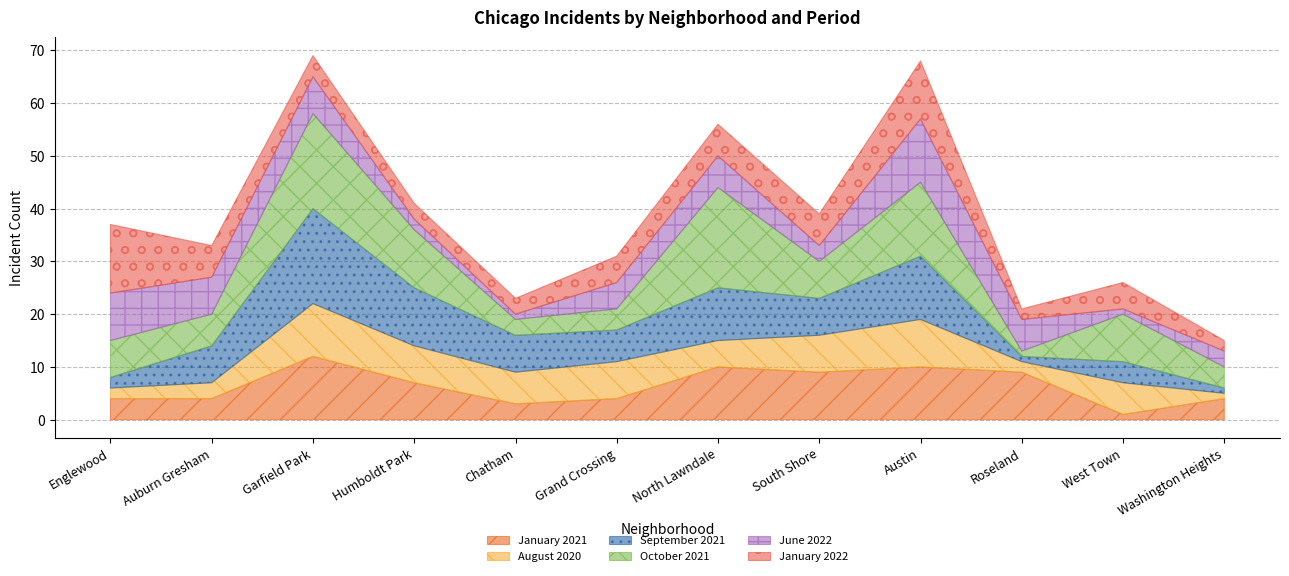

How many interior local valleys does the October 2021 series have?

4